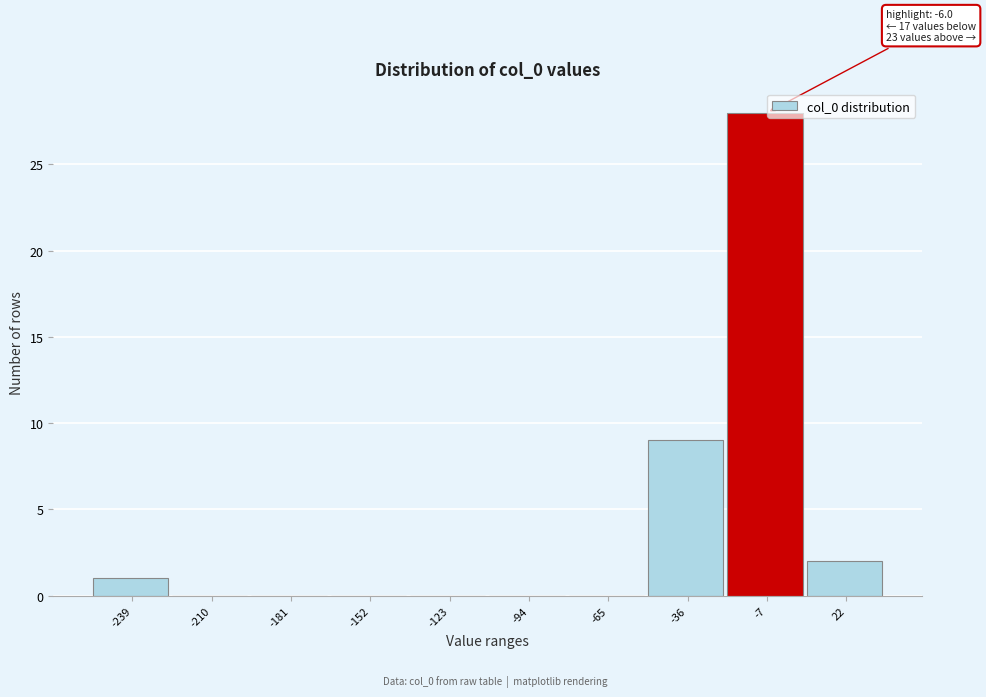

Reading left to right, what are all the values shown in this chart?

-239=1	-210=0	-181=0	-152=0	-123=0	-94=0	-65=0	-36=9	-7=28	22=2